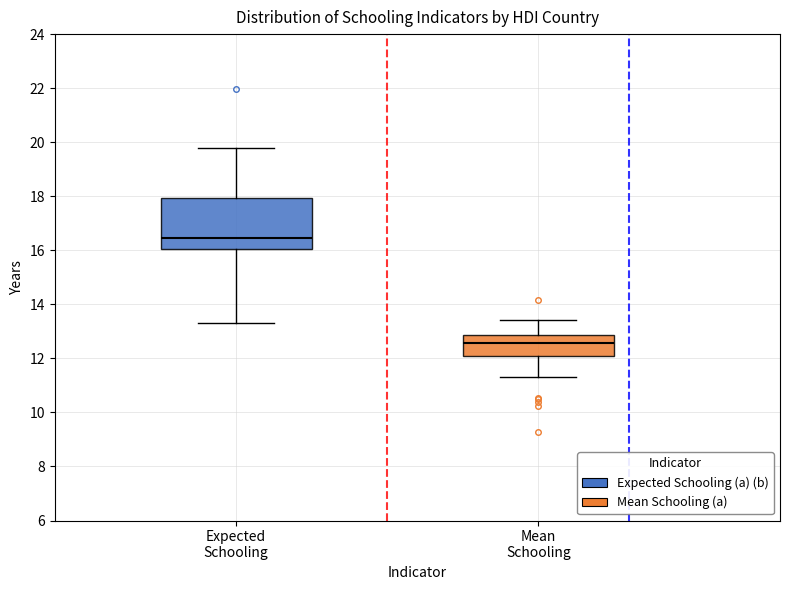

Where is the upper edge of the box for Expected Schooling on the y-axis? The values are not printed on the chart, so give them approximately, as read against the axis.

18.0